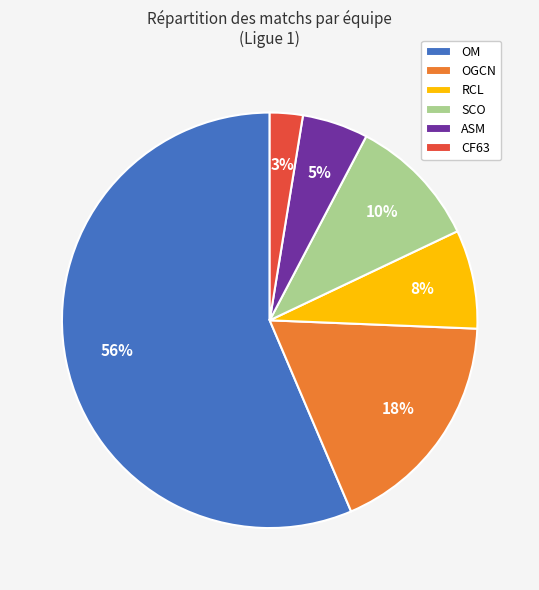

Does OGCN represent more than half of the total?

No